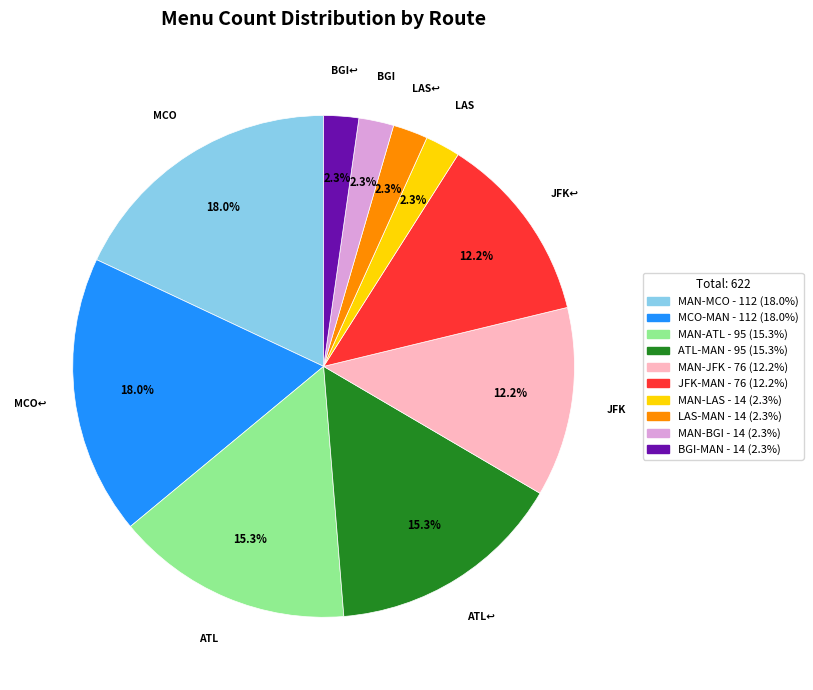

Does any single category account for the majority?

No